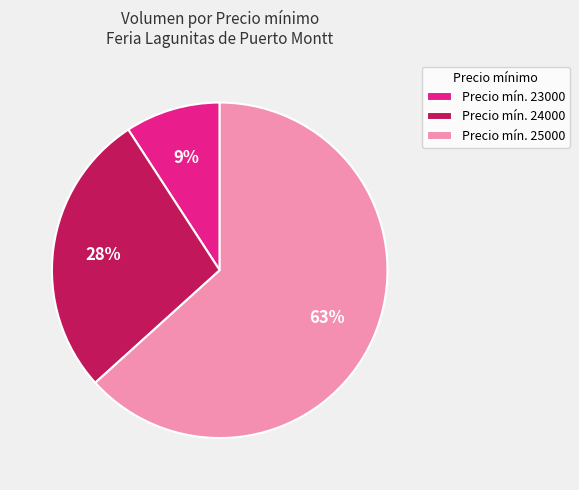

Which slice is the largest?

Precio mín. 25000